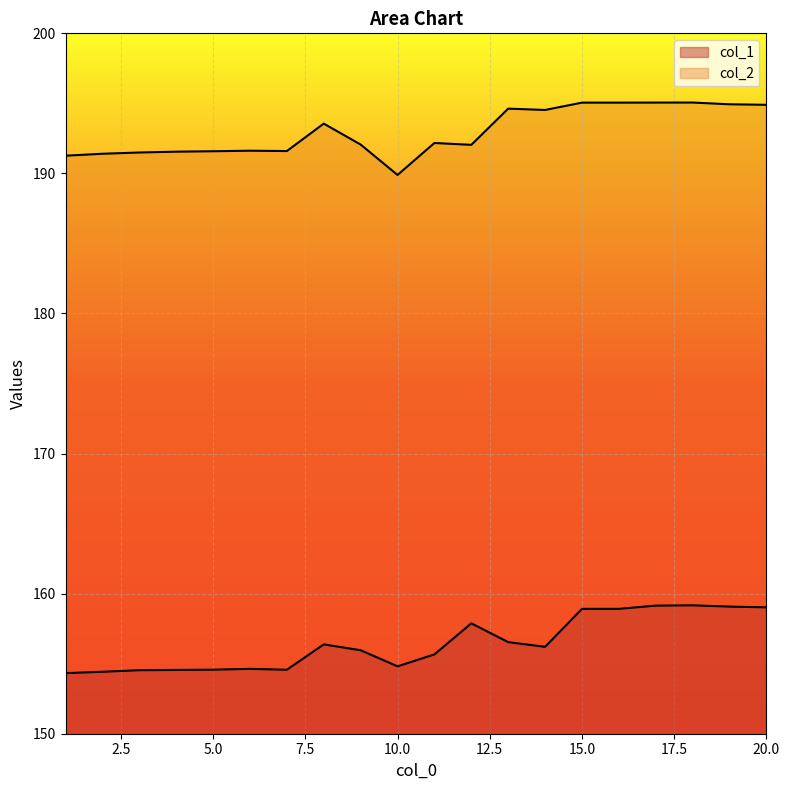

What is the value of the col_1 point at the 1st from the left?

154.3